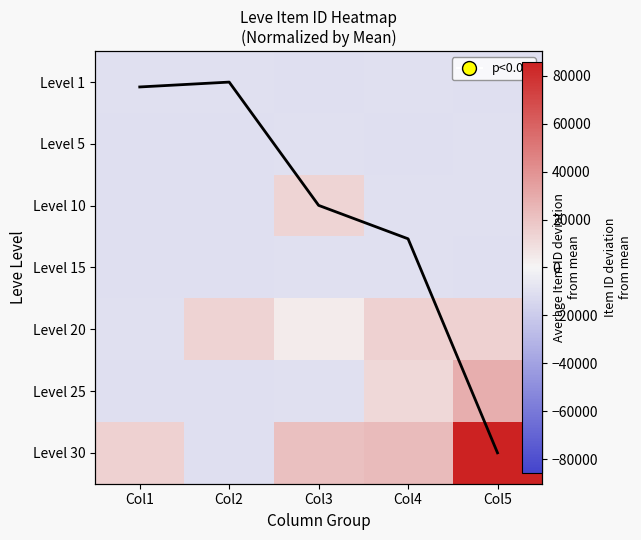

What is the smallest value displayed?

-10685.9